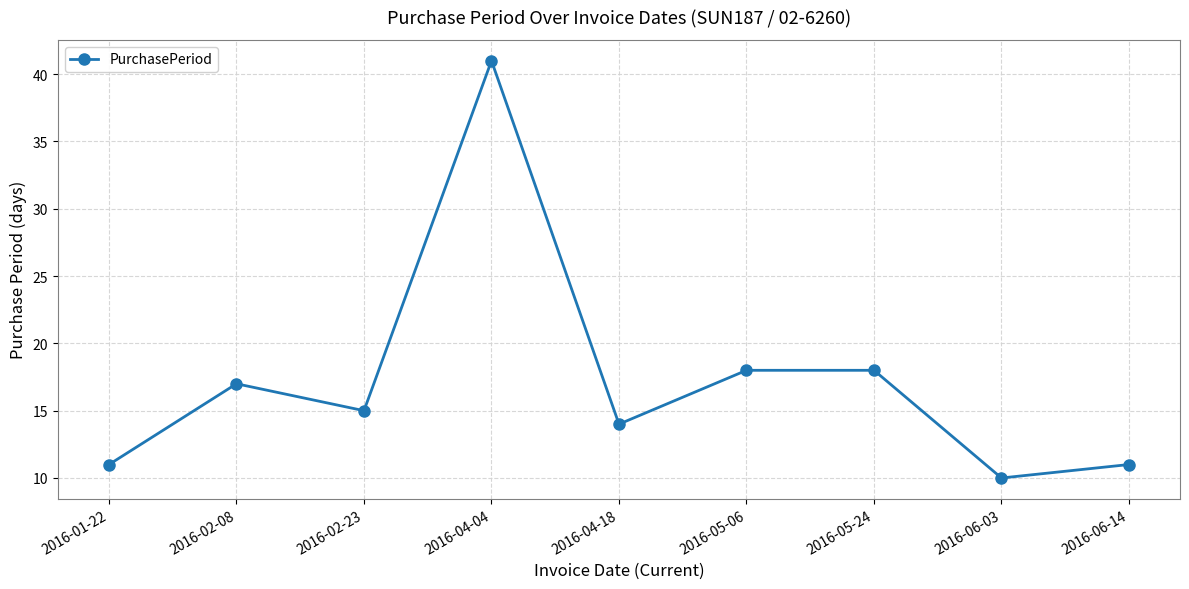

Which category has the highest value across all series?

2016-04-04